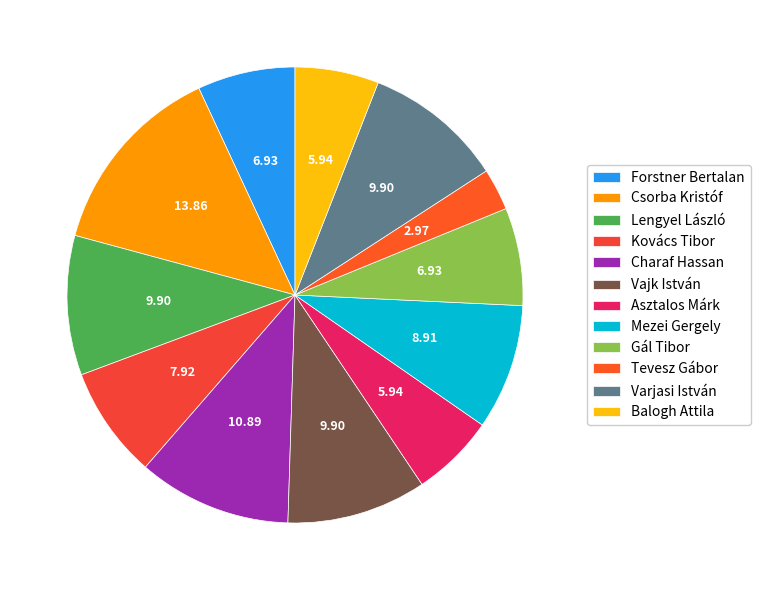

Which category has the biggest portion of the pie?

Csorba Kristóf